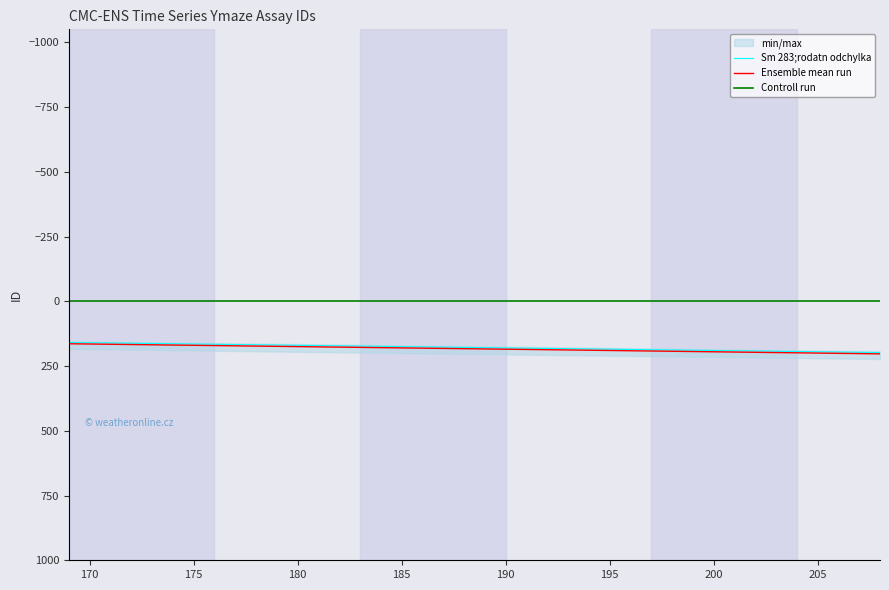

What is the maximum value for Ensemble mean run?

203